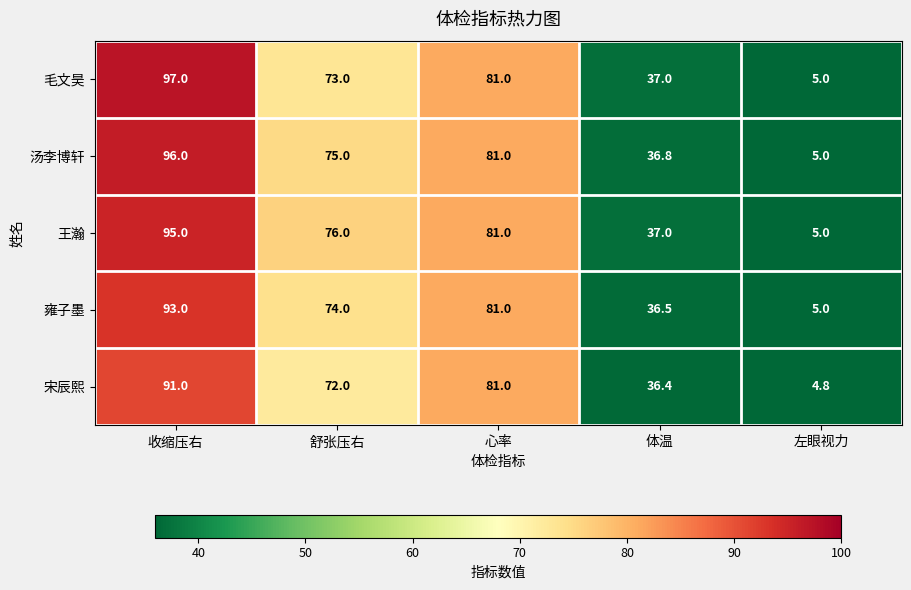

Reading left to right, list all the values displayed in this chart.

毛文昊: 收缩压右=97.0	舒张压右=73.0	心率=81.0	体温=37.0	左眼视力=5.0
汤李博轩: 收缩压右=96.0	舒张压右=75.0	心率=81.0	体温=36.8	左眼视力=5.0
王瀚: 收缩压右=95.0	舒张压右=76.0	心率=81.0	体温=37.0	左眼视力=5.0
雍子墨: 收缩压右=93.0	舒张压右=74.0	心率=81.0	体温=36.5	左眼视力=5.0
宋辰熙: 收缩压右=91.0	舒张压右=72.0	心率=81.0	体温=36.4	左眼视力=4.8